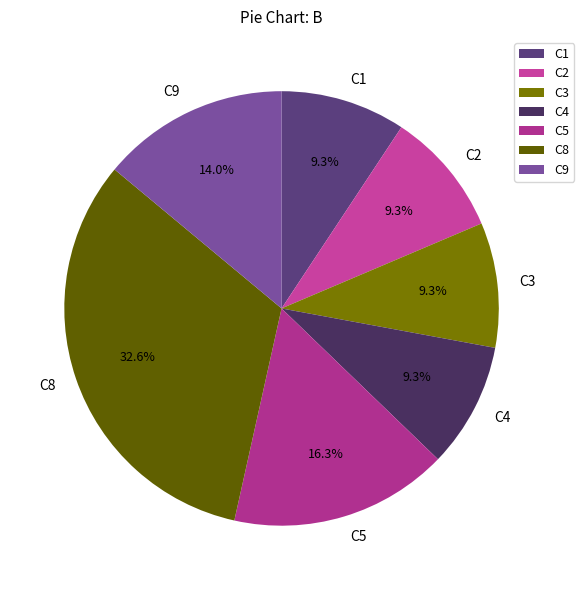

To the nearest percent, what percentage of the pie is C1?

9%